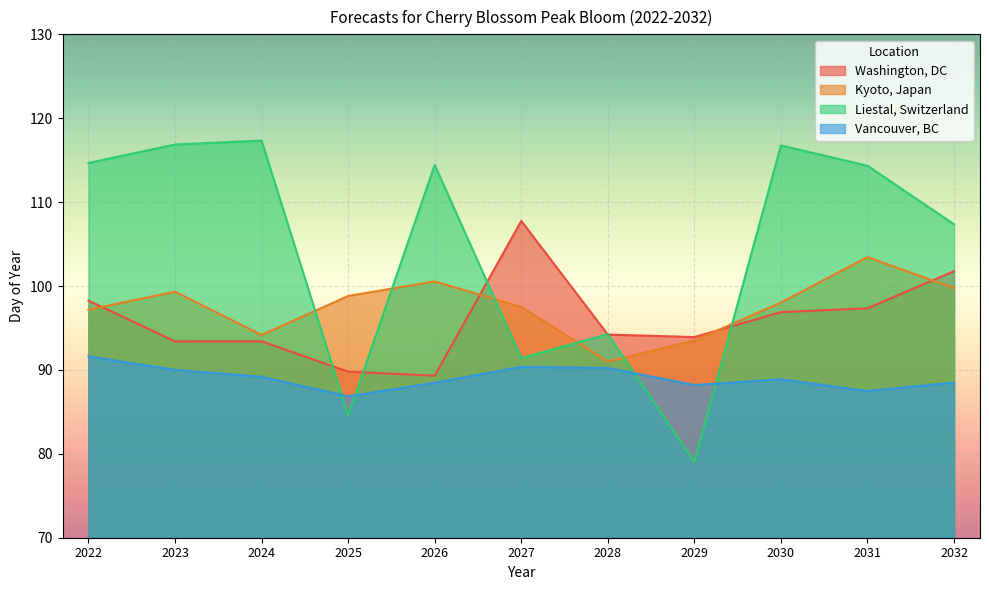

What is the difference between the maximum and minimum values in the Washington, DC series?

18.4